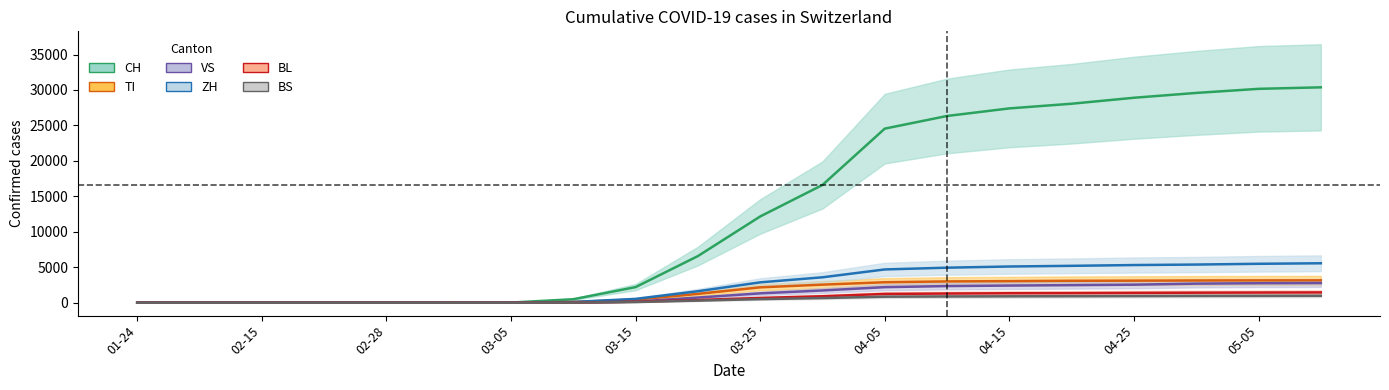

Which series has the largest range (max minus min)?

CH